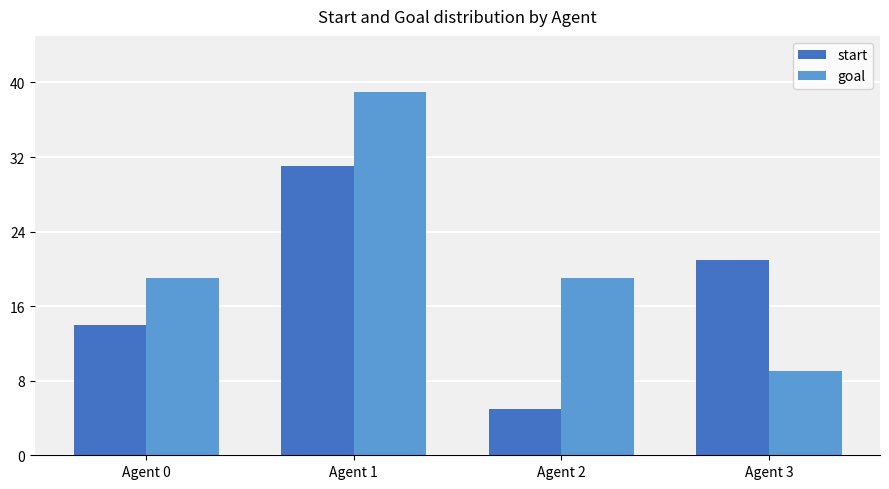

What is the maximum value shown in the chart?

39